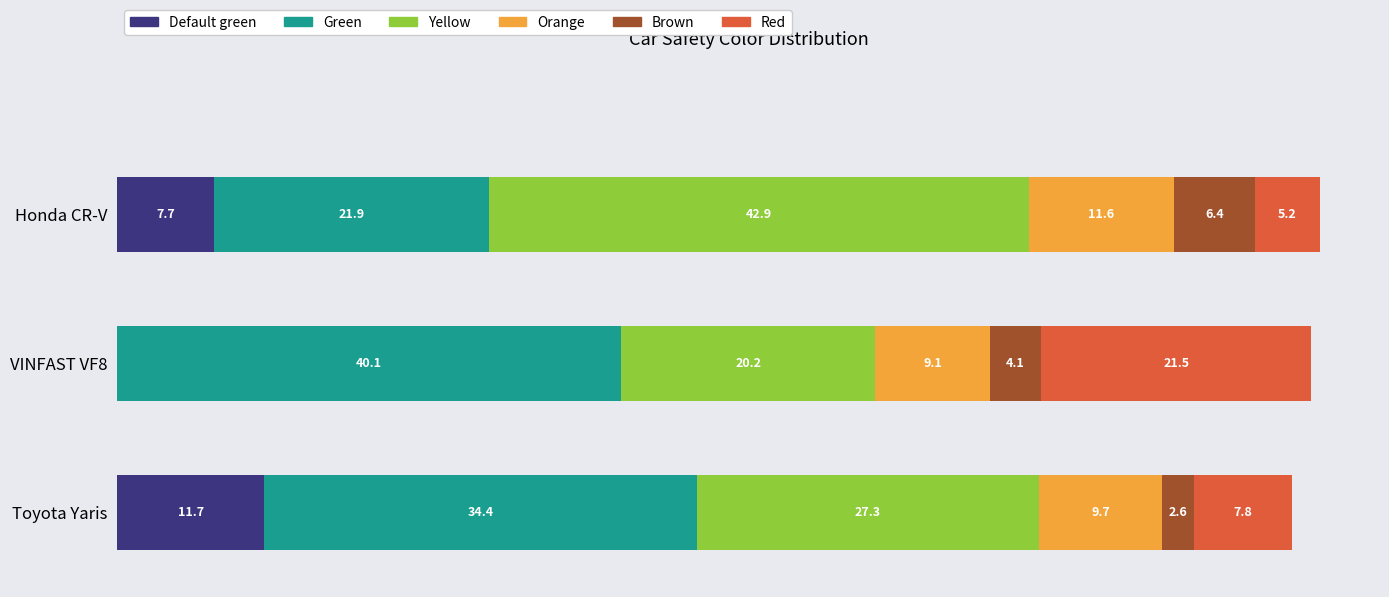

At which category is the sum across all series the highest?

Honda CR-V